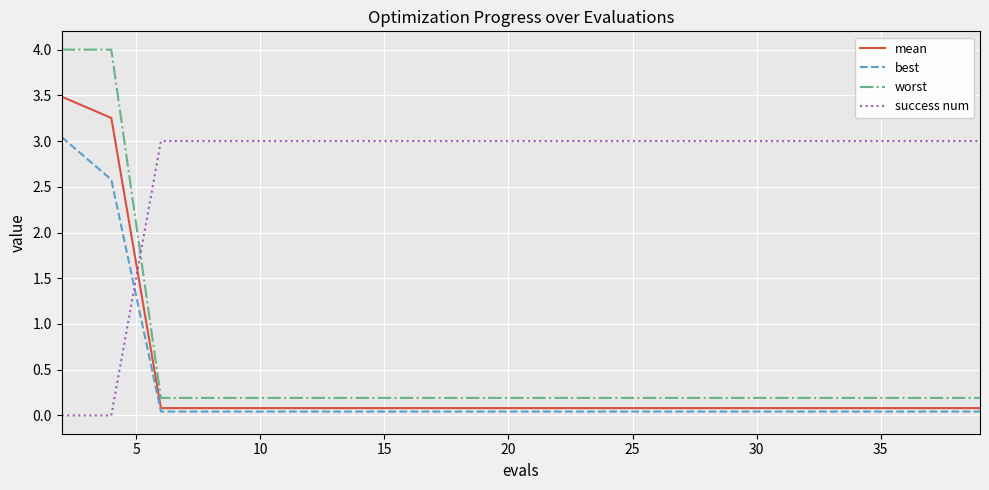

Which series has the largest range (max minus min)?

worst